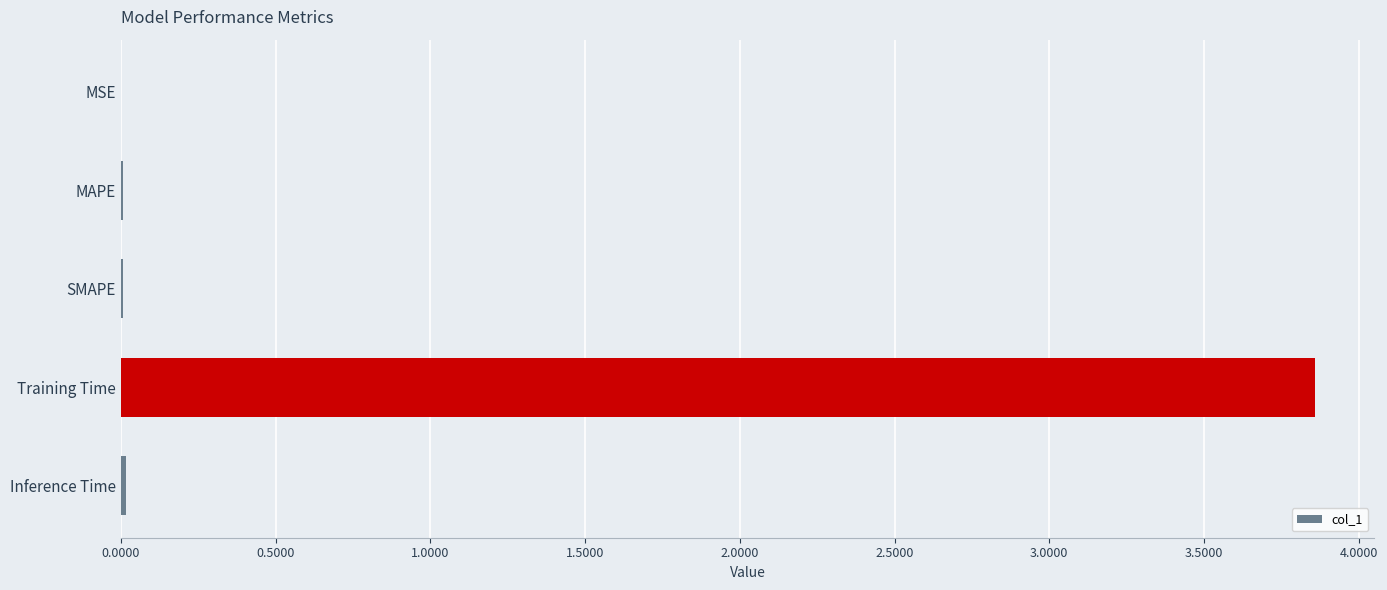

At which category does the chart reach its peak across all series?

Training Time